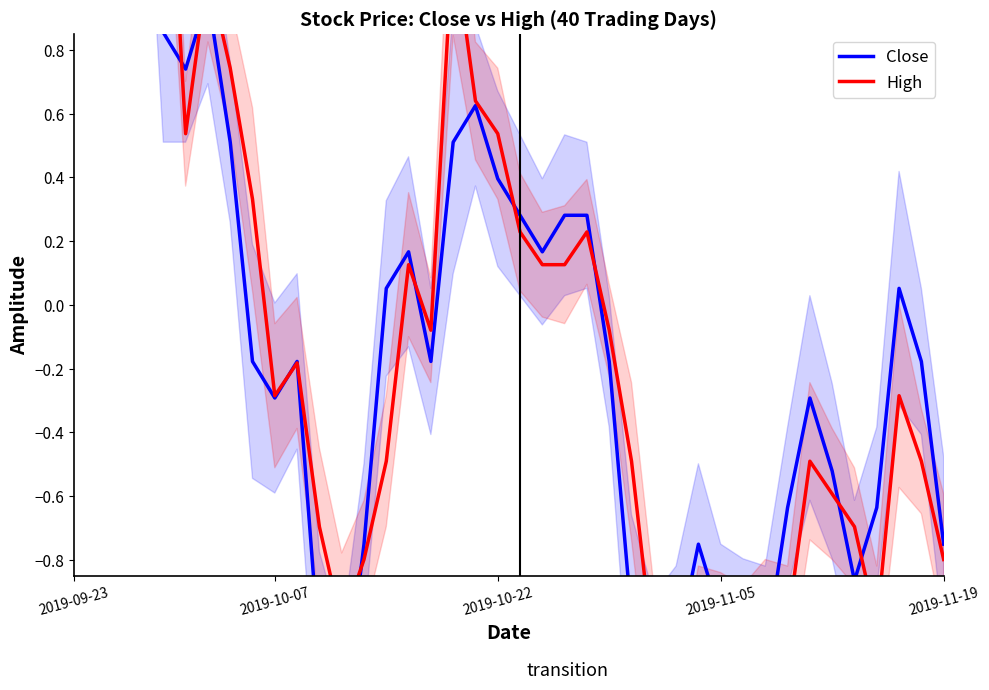

True or false: High and Close cross at least once.

True